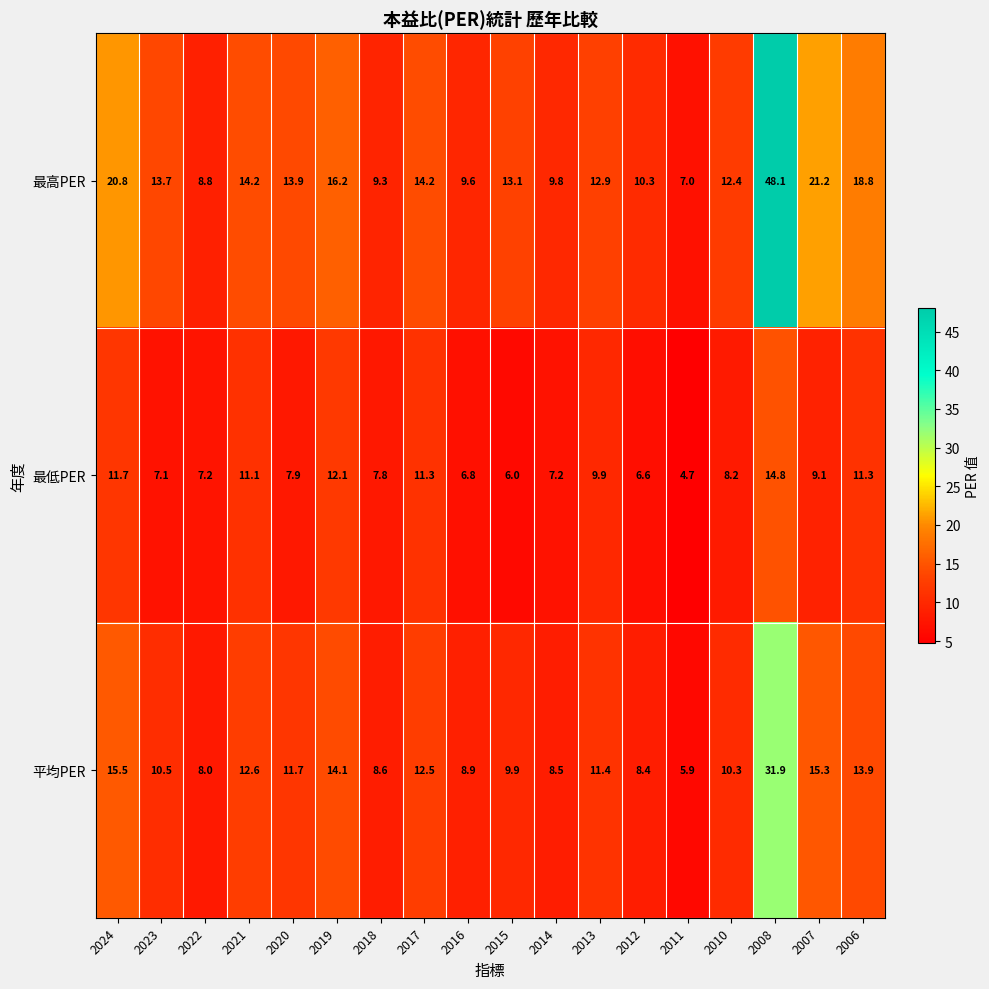

At how many categories does at least one series exceed 31?

1